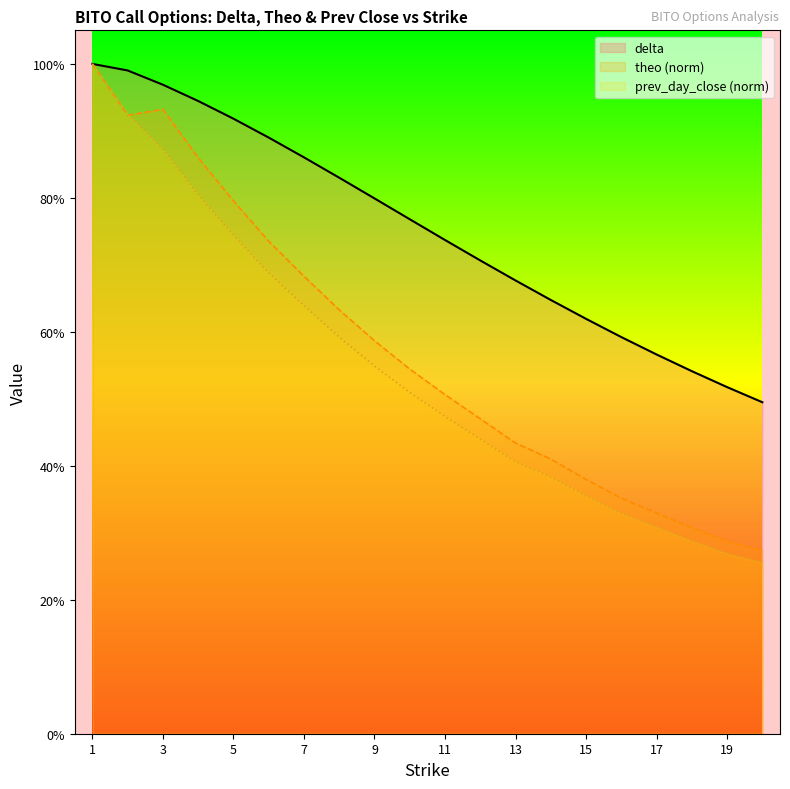

Reading left to right, extract all data points from this chart.

delta: 1.0	1.0	1.0	0.9	0.9	0.9	0.9	0.8	0.8	0.8	0.7	0.7	0.7	0.6	0.6	0.6	0.6	0.5	0.5	0.5
theo (norm): 1.0	0.9	0.9	0.9	0.8	0.7	0.7	0.6	0.6	0.5	0.5	0.5	0.4	0.4	0.4	0.4	0.3	0.3	0.3	0.3
prev_day_close (norm): 1.0	0.9	0.9	0.8	0.7	0.7	0.6	0.6	0.5	0.5	0.5	0.4	0.4	0.4	0.4	0.3	0.3	0.3	0.3	0.3